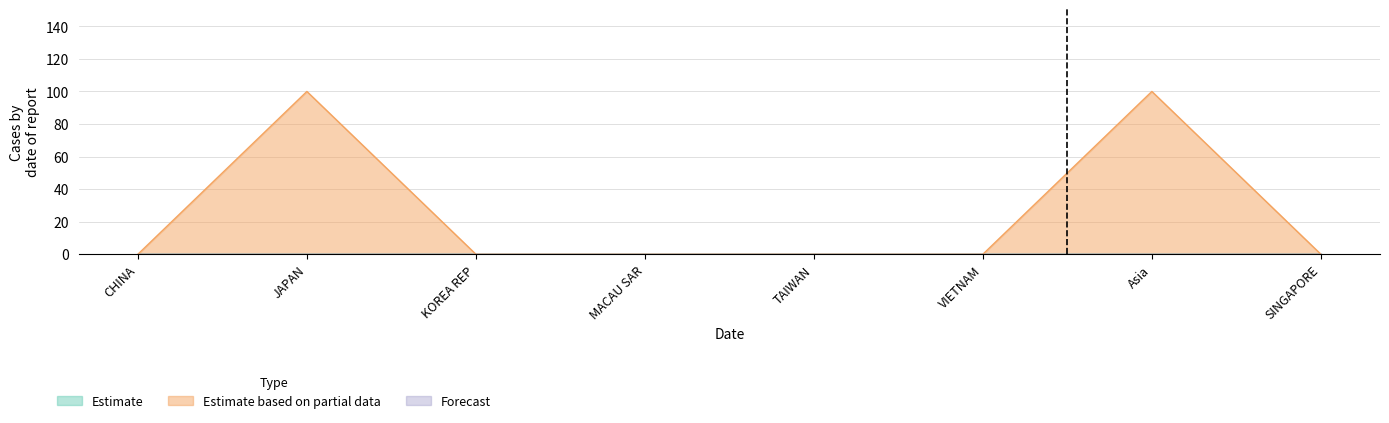

True or false: Estimate based on partial data has more than 1 interior local peaks.

True